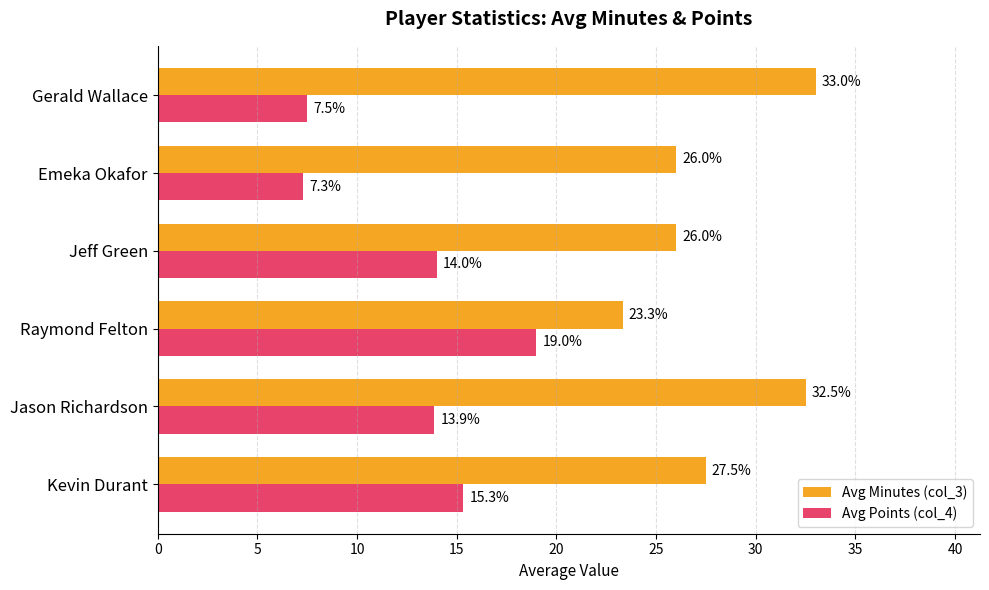

Is it true that Avg Points (col_4) equals 14.0 at Jeff Green?

True